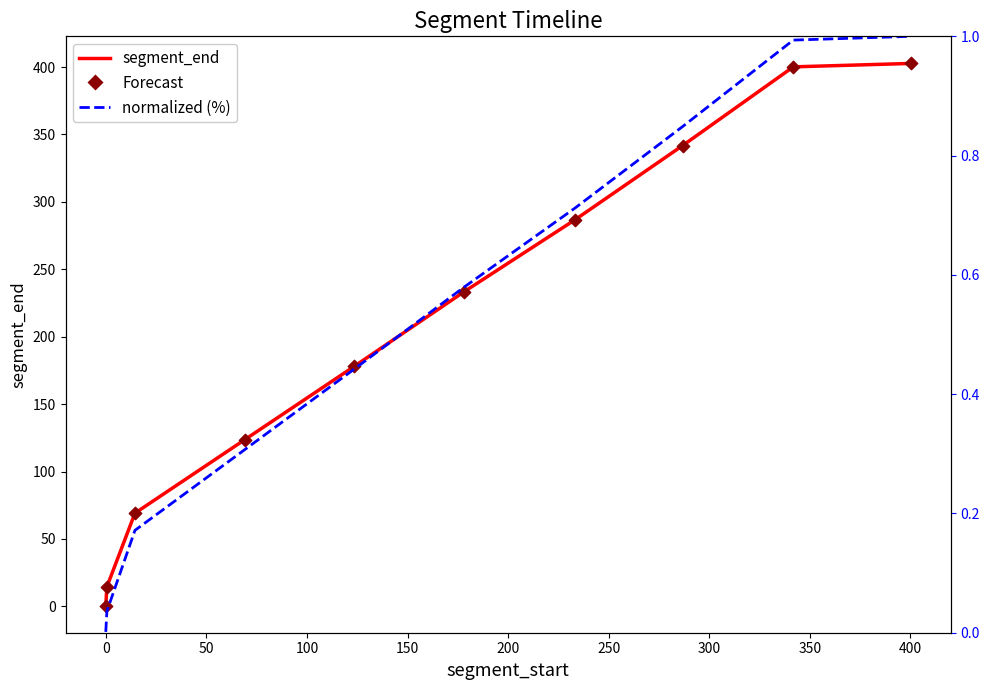

Which series has the largest Y range (max minus min)?

segment_end